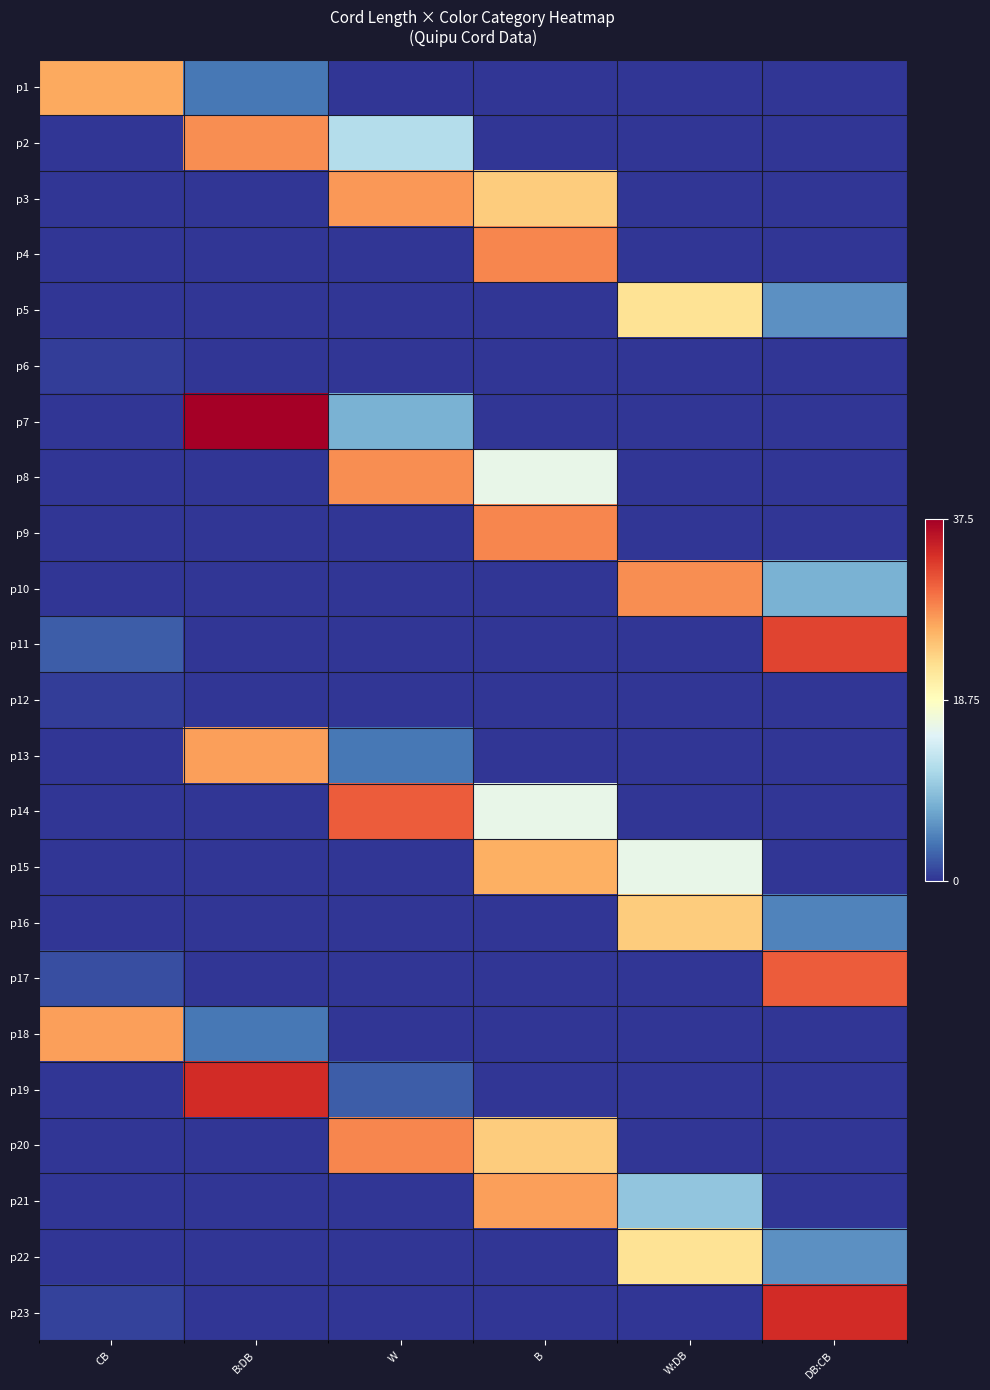

At which category is the sum across all series the highest?

B